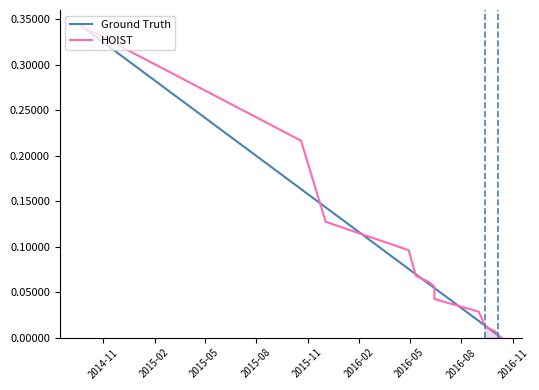

Reading left to right, list all the values displayed in this chart.

Ground Truth: 0.3	0.2	0.1	0.1	0.1	0.1	0.1	0.1	0.0	0.0	0.0	0.0	0.0
HOIST: 0.3	0.2	0.1	0.1	0.1	0.1	0.1	0.0	0.0	0.0	0.0	0.0	0.0